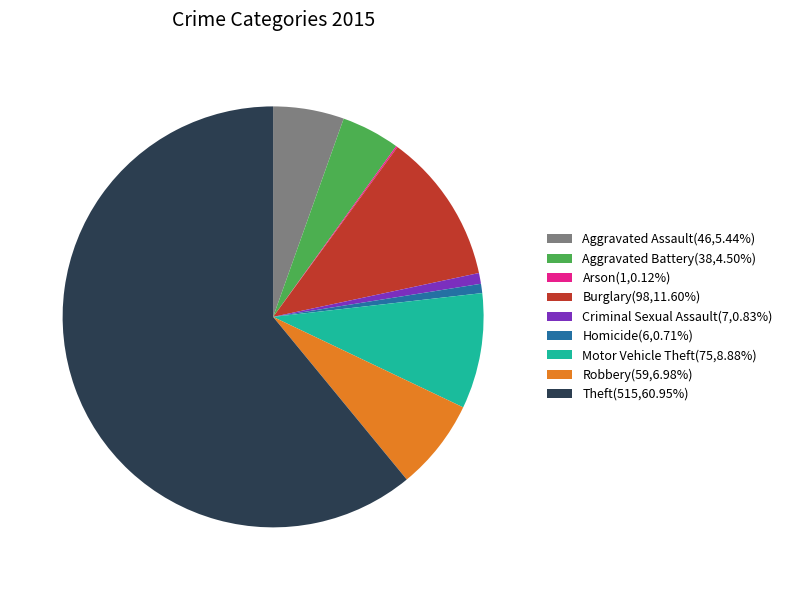

What is the majority slice?

Theft